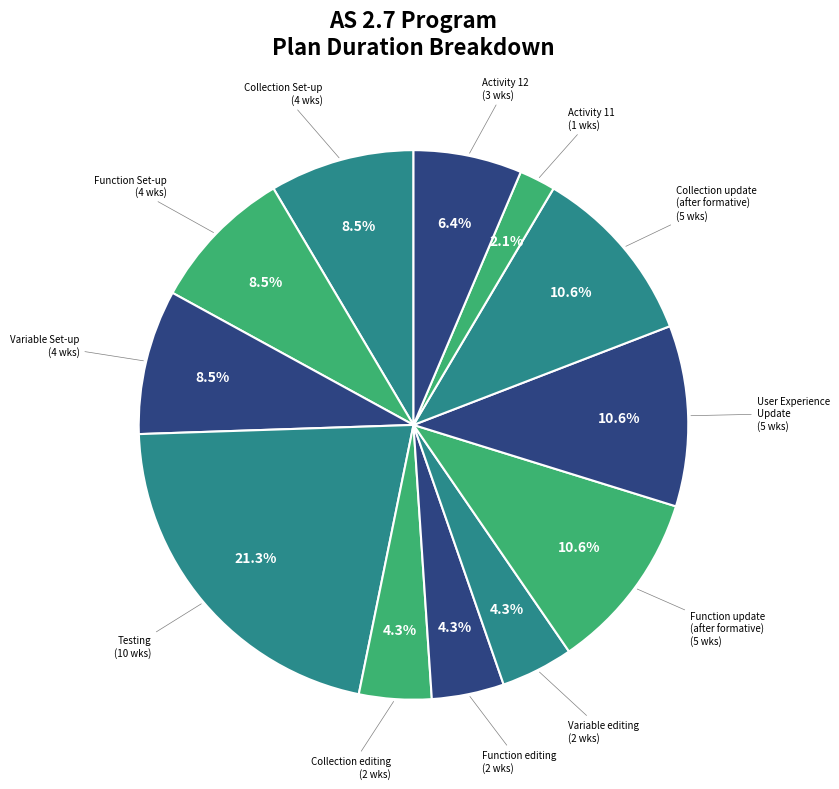

Which category has the smallest portion of the pie?

Activity 11